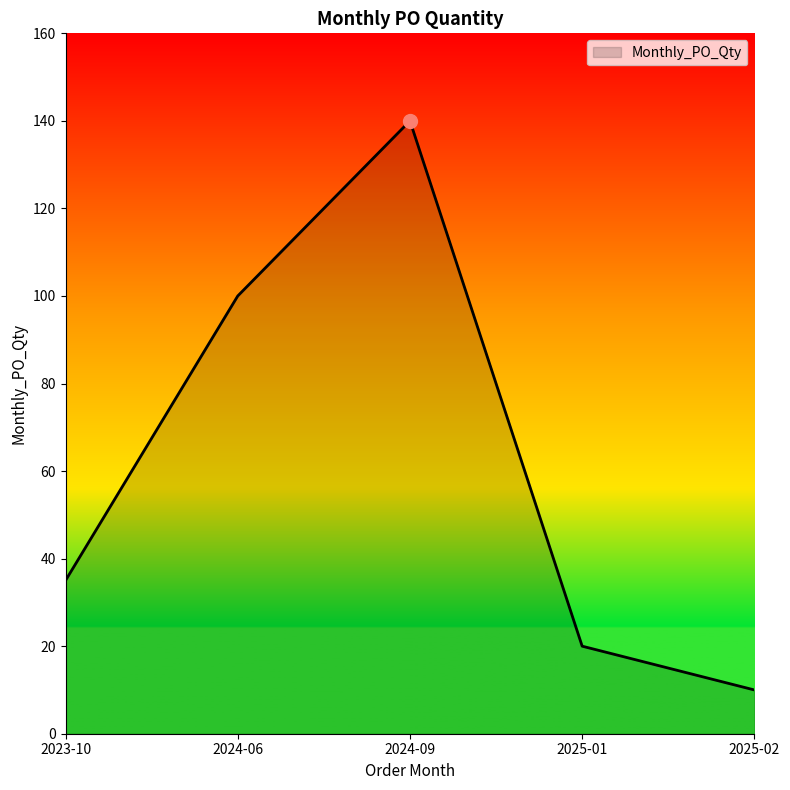

Which label corresponds to the largest value in the chart?

2024-09